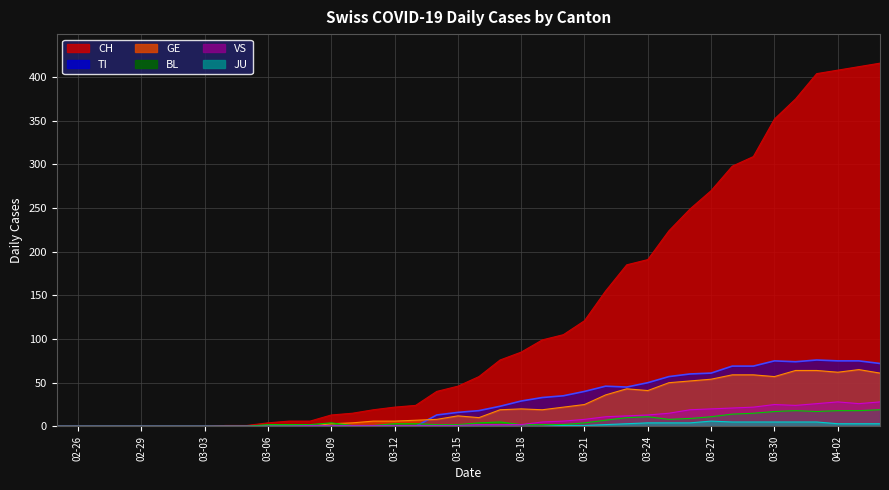

Which series has the largest total across all categories?

CH